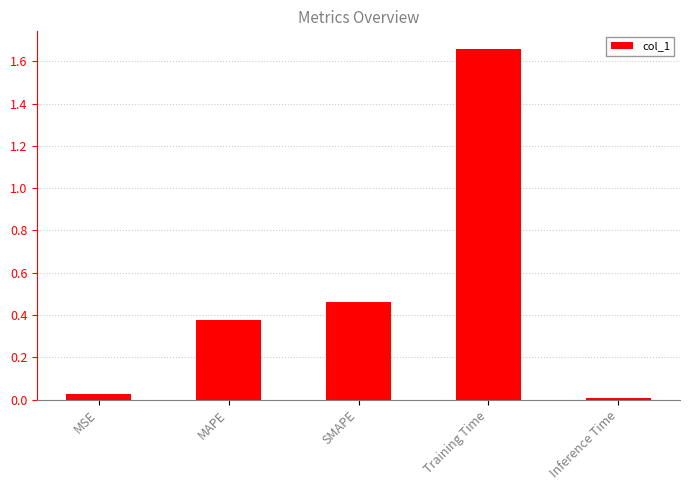

What position from the right is SMAPE?

3